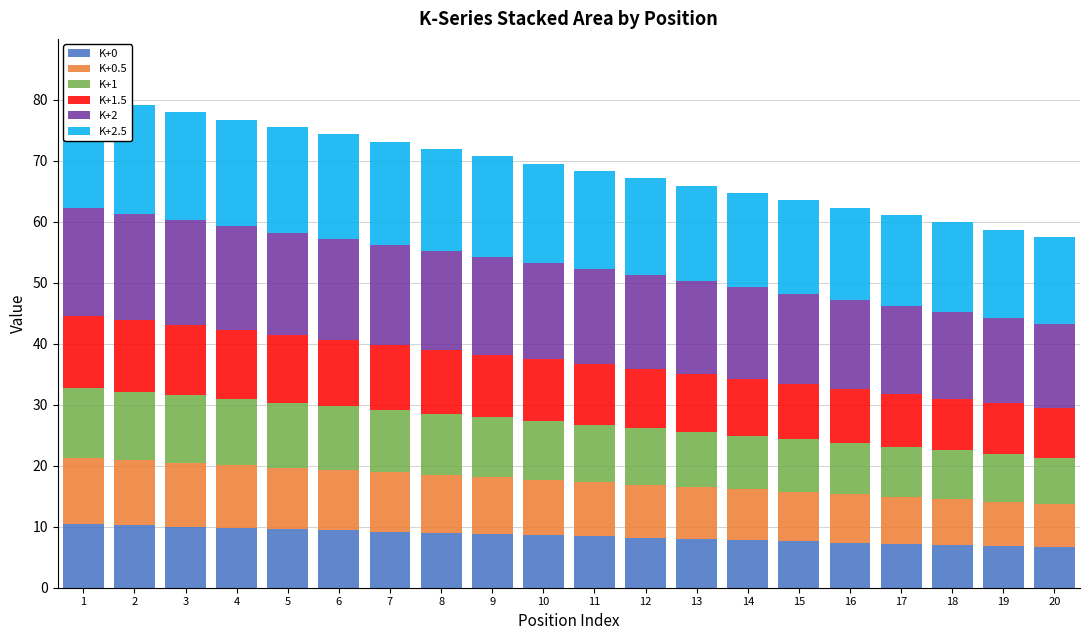

At 9, list the series in order from largest to smallest.

K+2.5, K+2, K+1.5, K+1, K+0.5, K+0